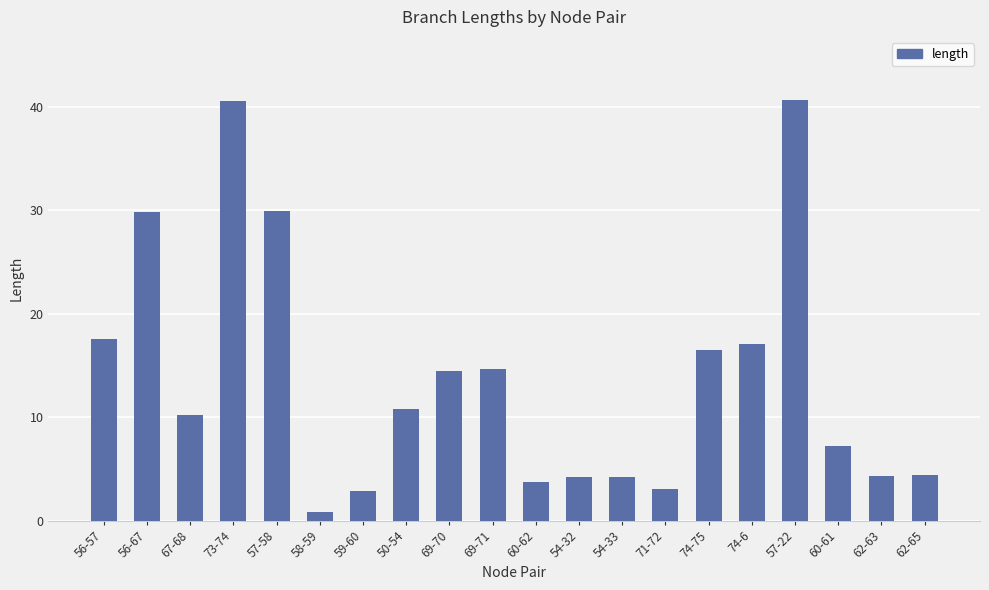

What is the difference between the values at 71-72 and 54-32?

1.1